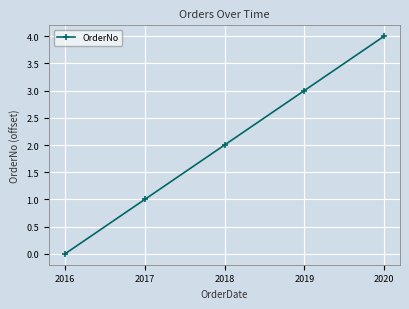

What is the change in value from 2016 to 2017?

+1